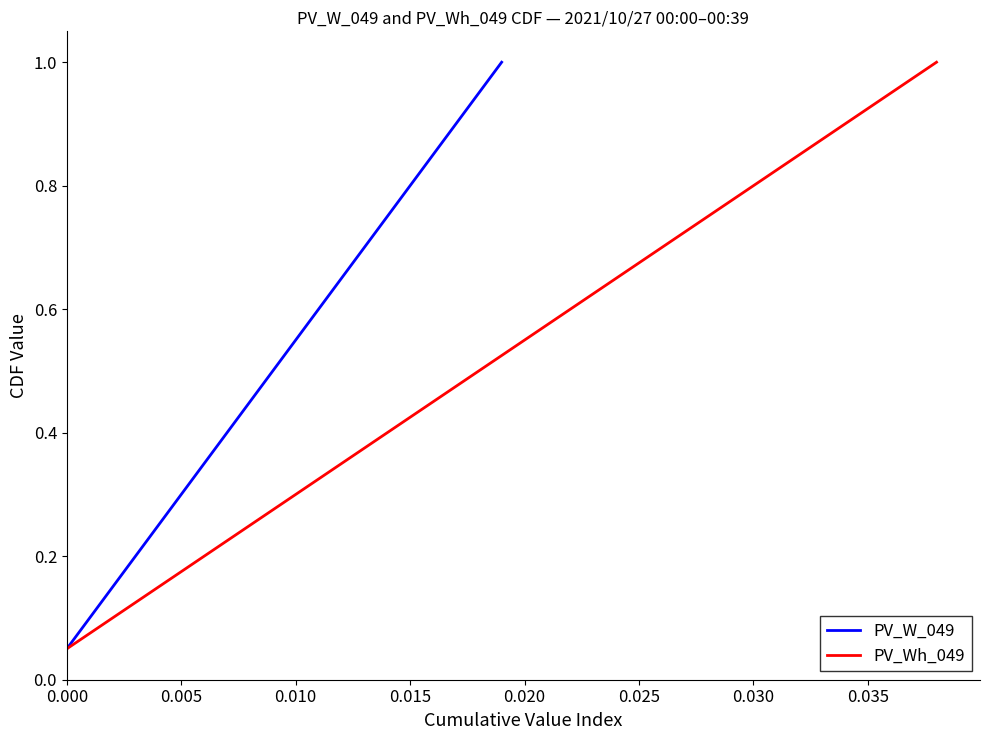

Does the chart display data point markers on the line(s)?

No